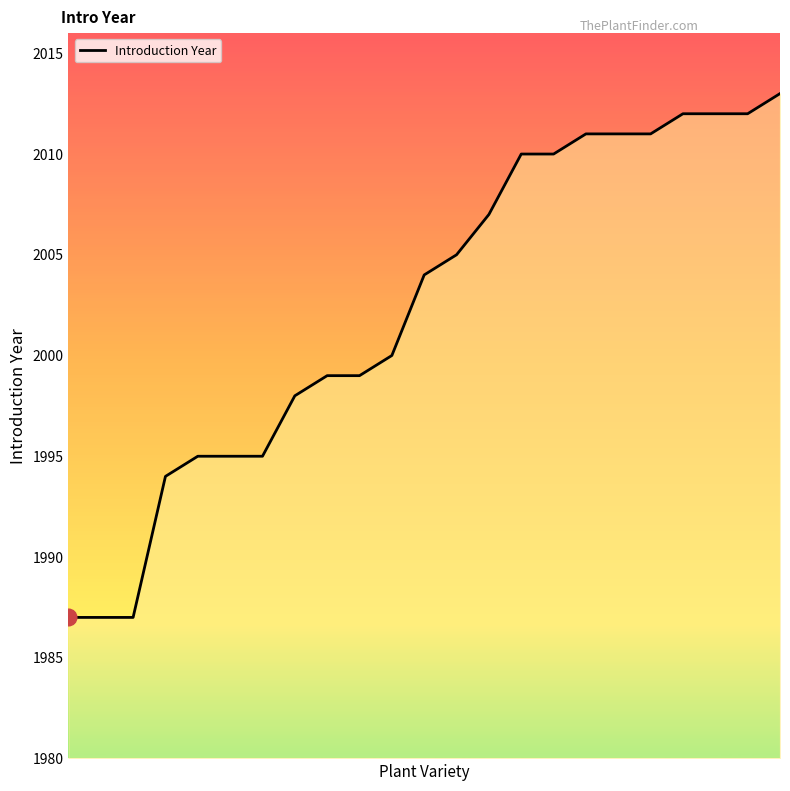

What is the sum of all values?

46054